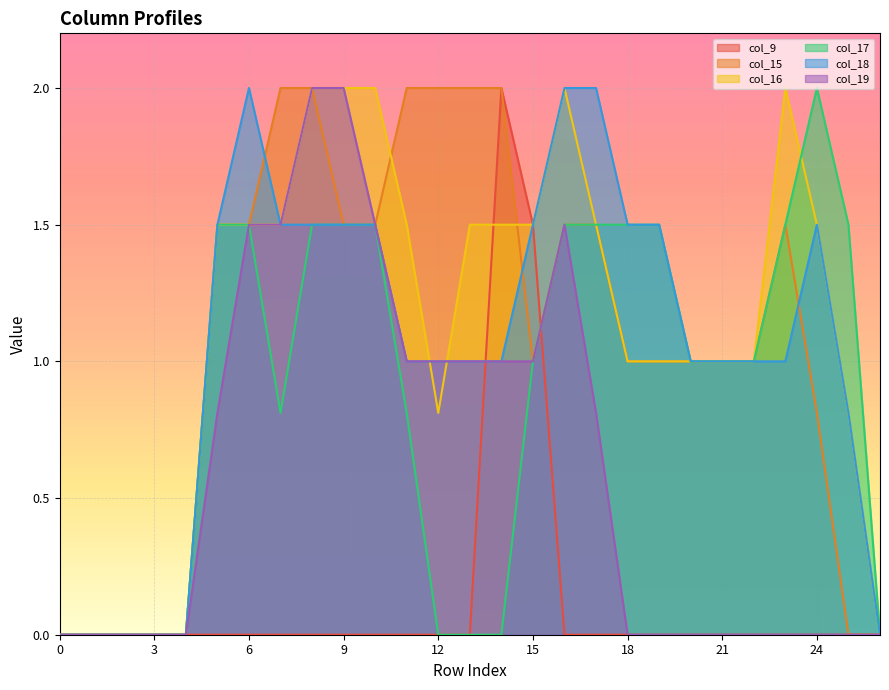

What is the total value across all series at 6?

8.0